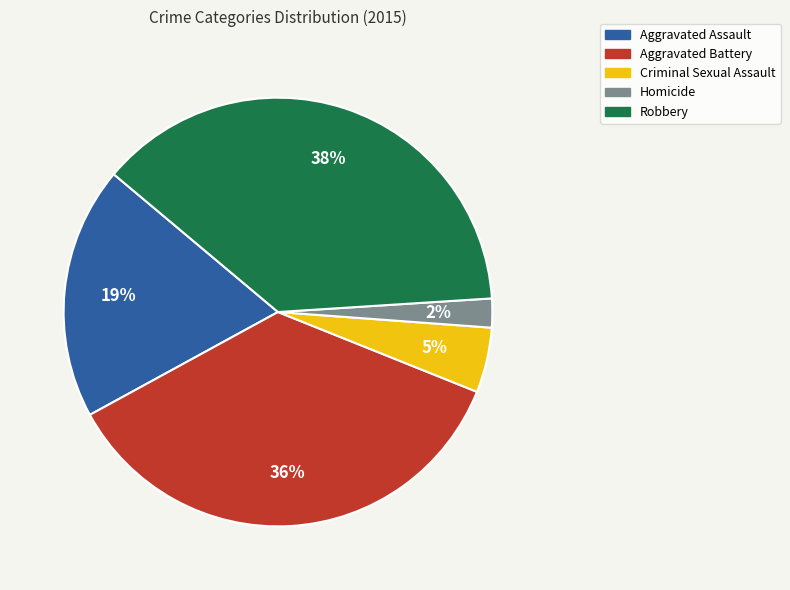

Is Aggravated Battery the majority of the pie?

No